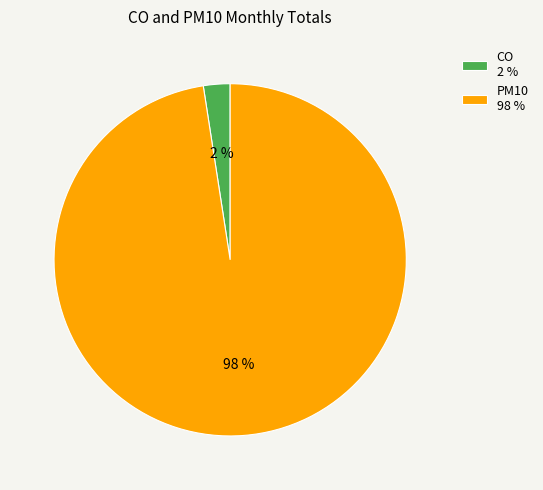

Which slice is the largest?

PM10 98 %